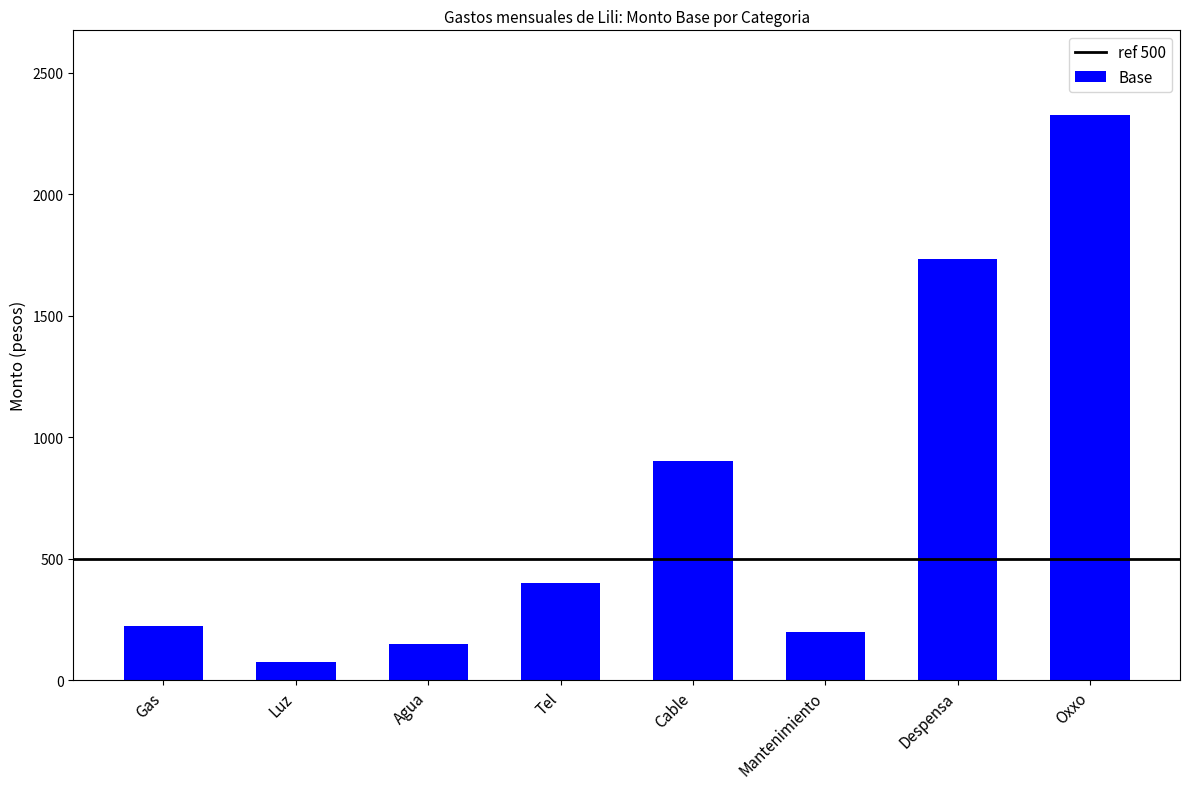

What is the average value?

751.0